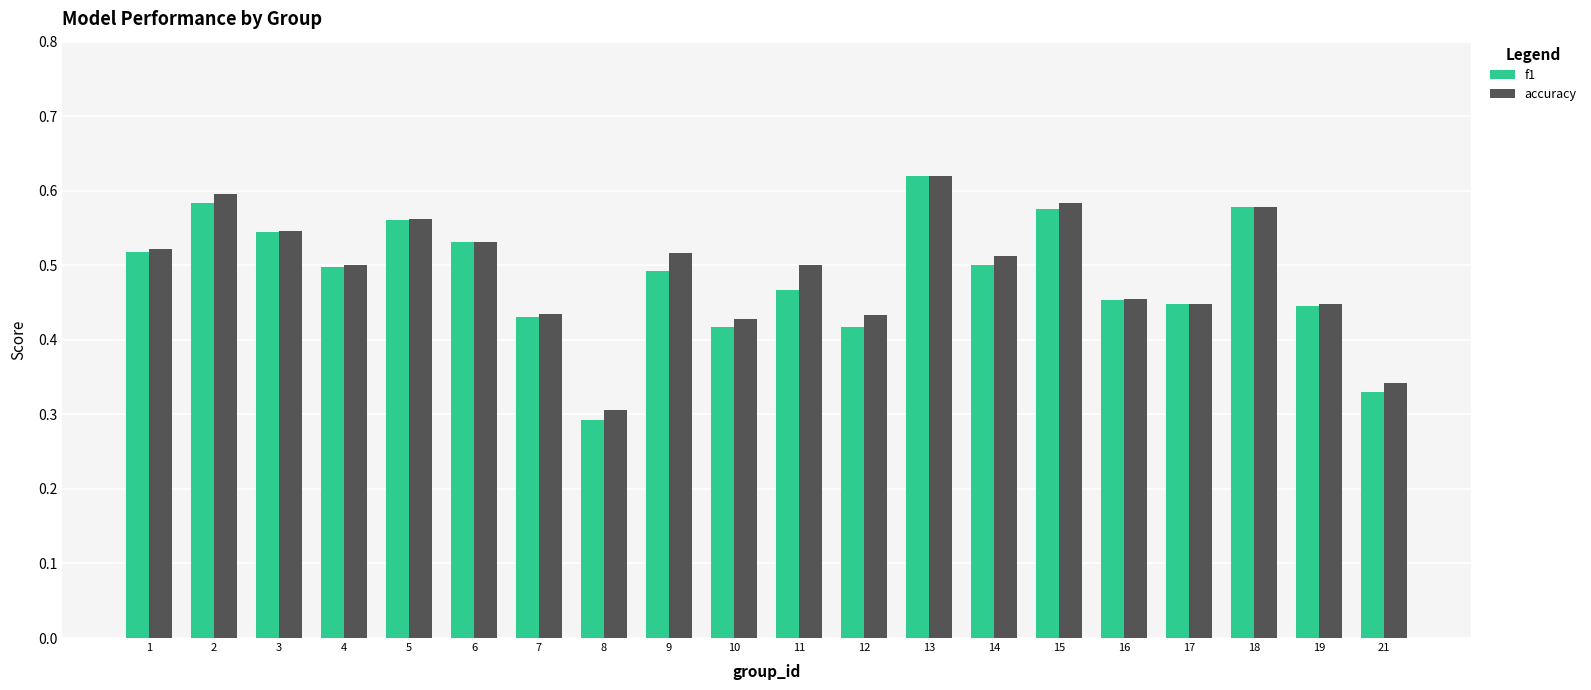

What are all the series names shown in the legend?

f1, accuracy